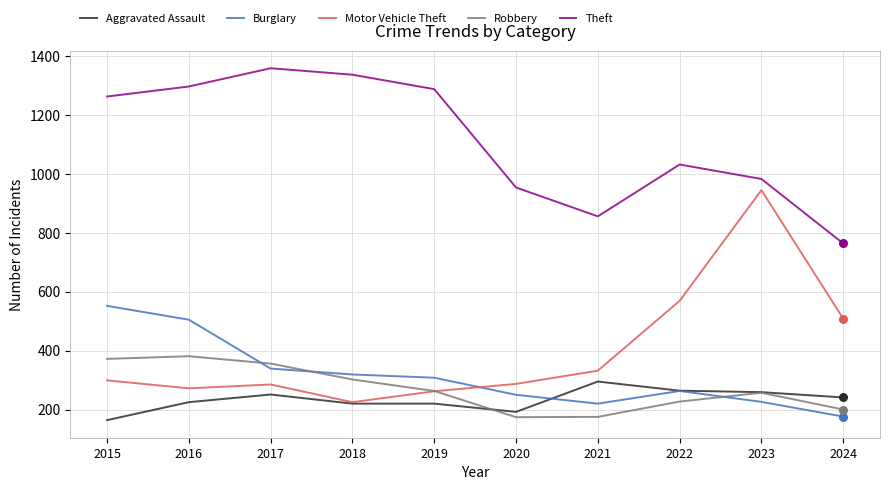

What are all the series names shown in the legend?

Aggravated Assault, Burglary, Motor Vehicle Theft, Robbery, Theft